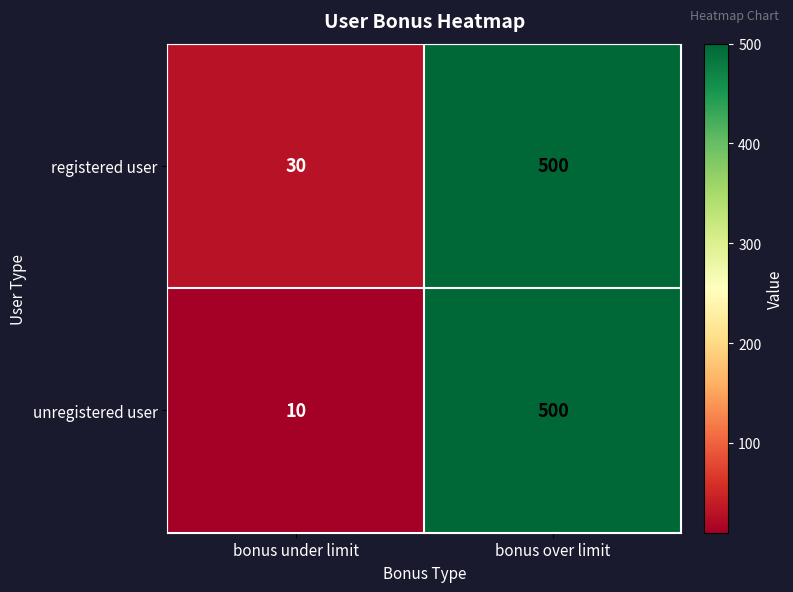

The registered user series shows 30 at bonus under limit. True or false?

True